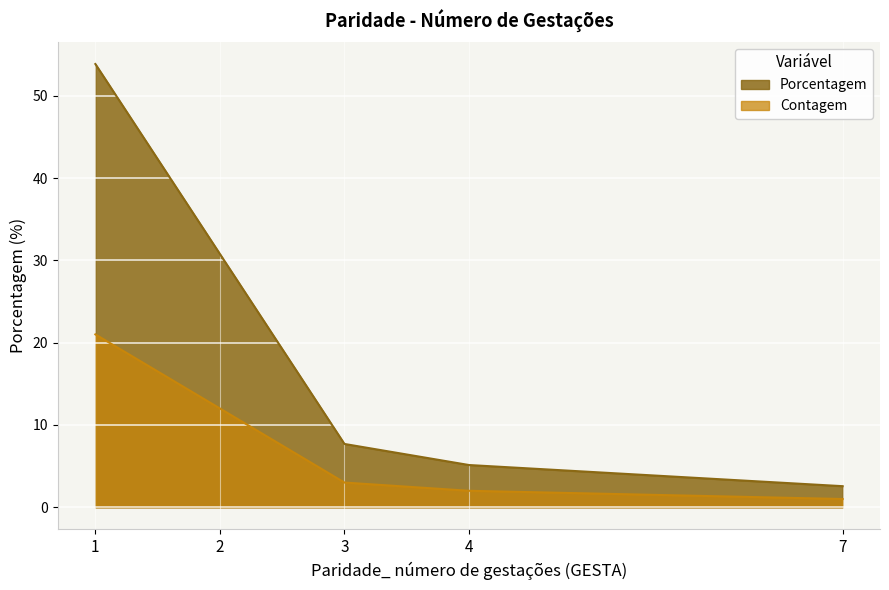

Count the number of data series in this chart.

2